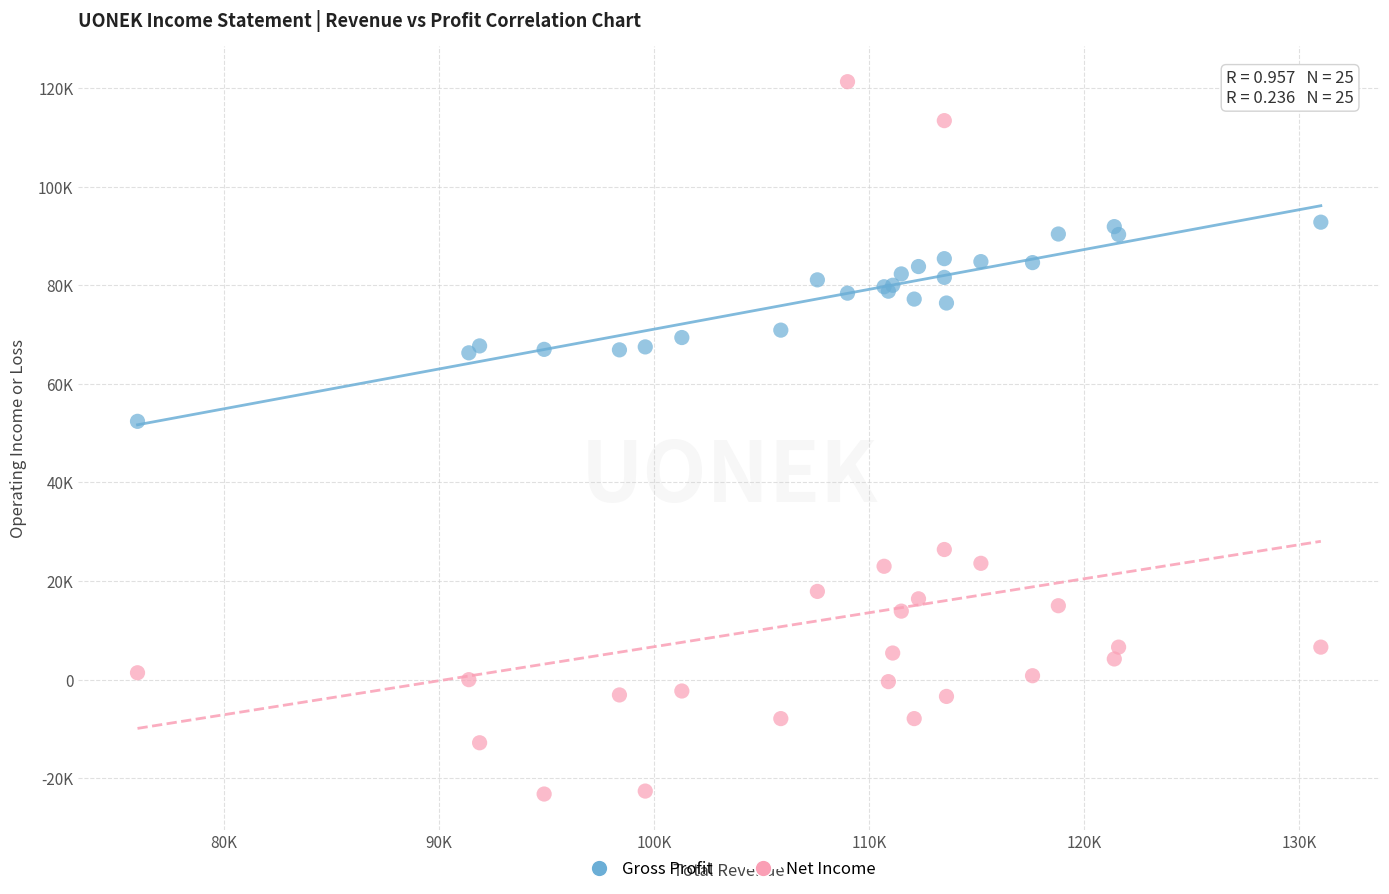

Which series contains the lowest Y value?

Net Income